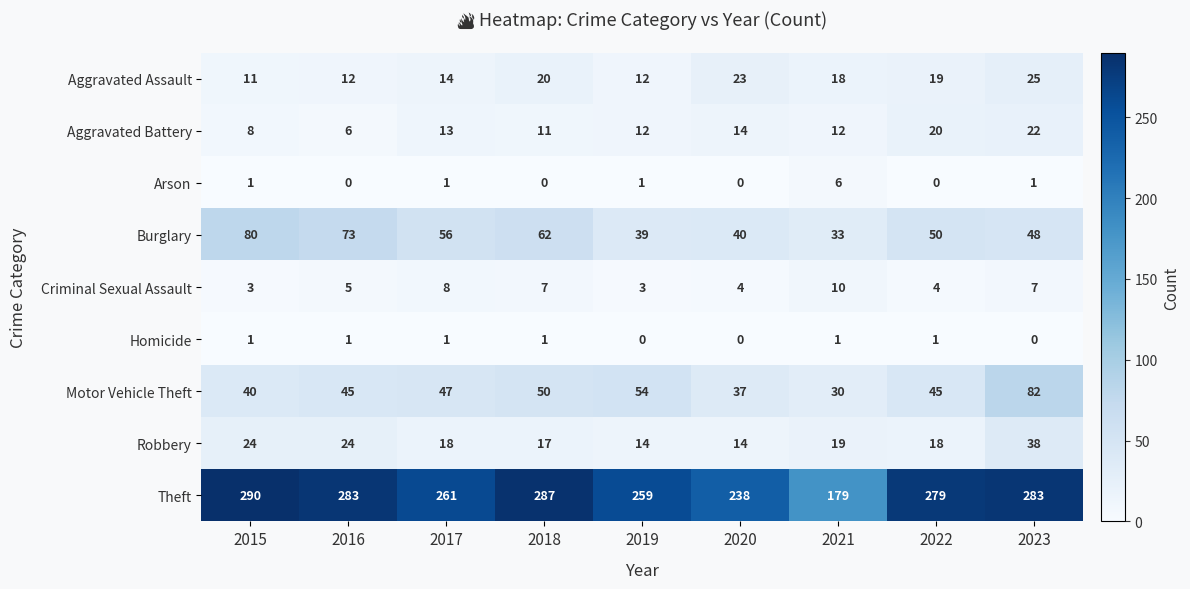

At how many categories does at least one series exceed 213?

8